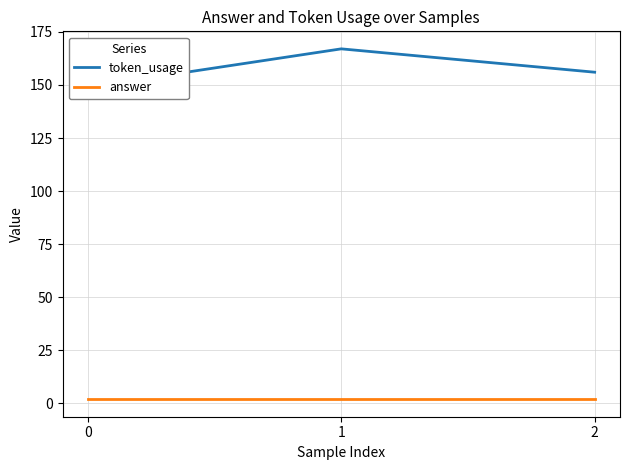

Which series has the widest spread of values?

token_usage